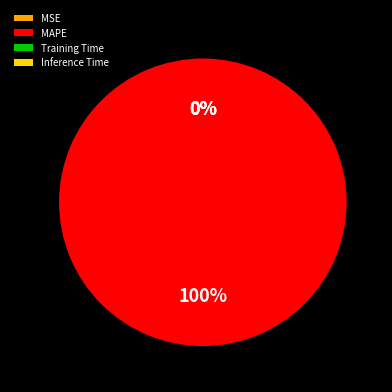

Which has a higher value, Inference Time or Training Time?

Training Time